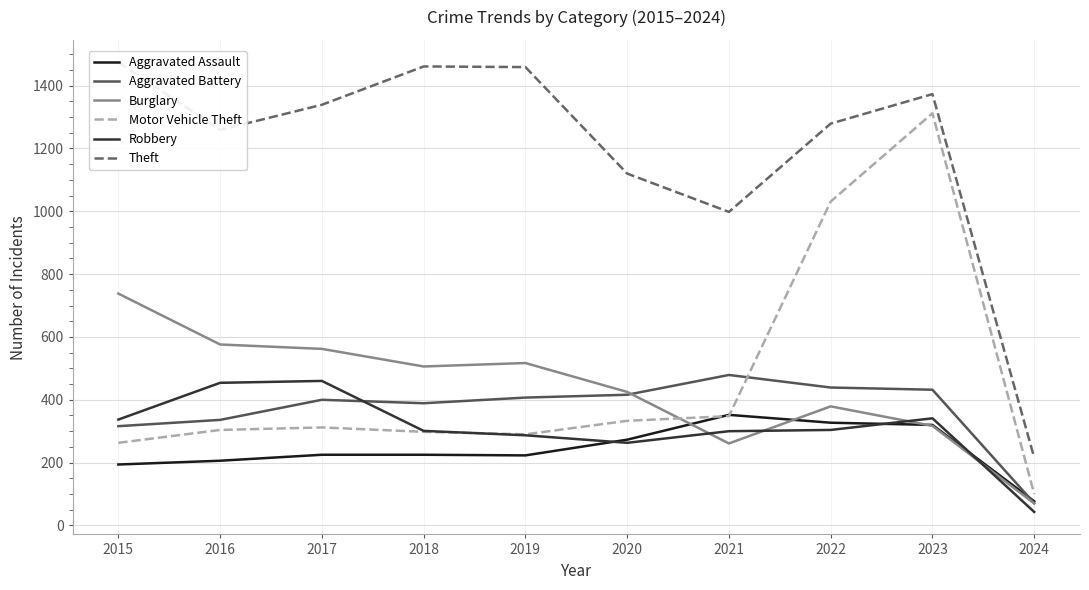

Does the chart have visible grid lines?

Yes